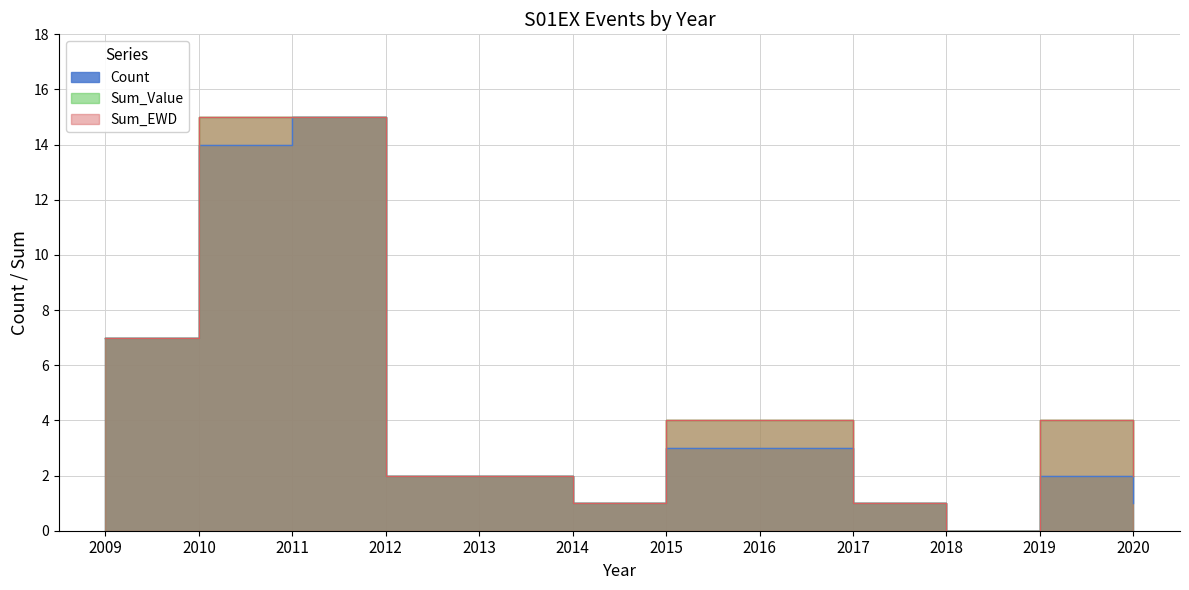

True or false: Sum_Value has a value of 1 at 2013.

False